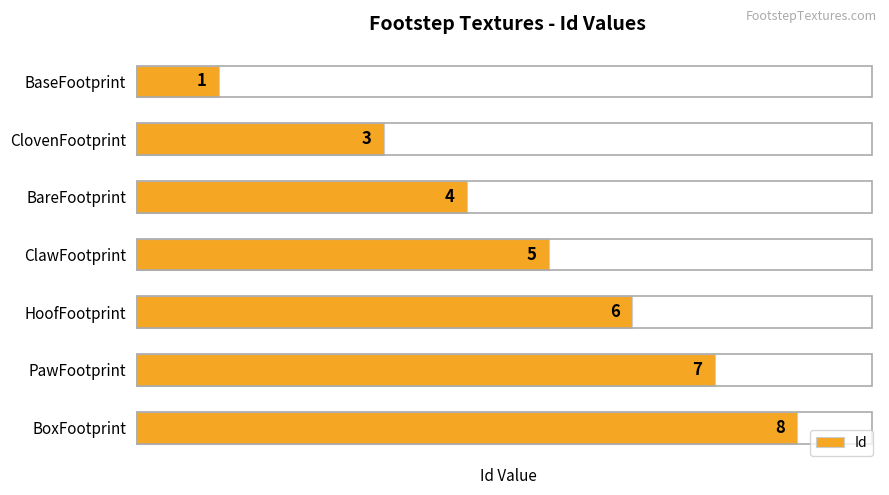

Which has a higher value, BaseFootprint or ClawFootprint?

ClawFootprint